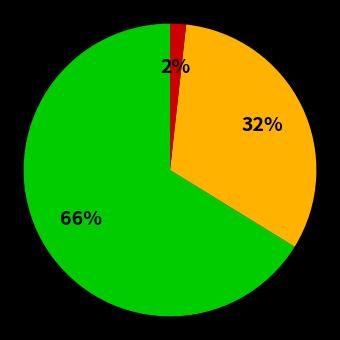

Count the number of slices in the pie.

3